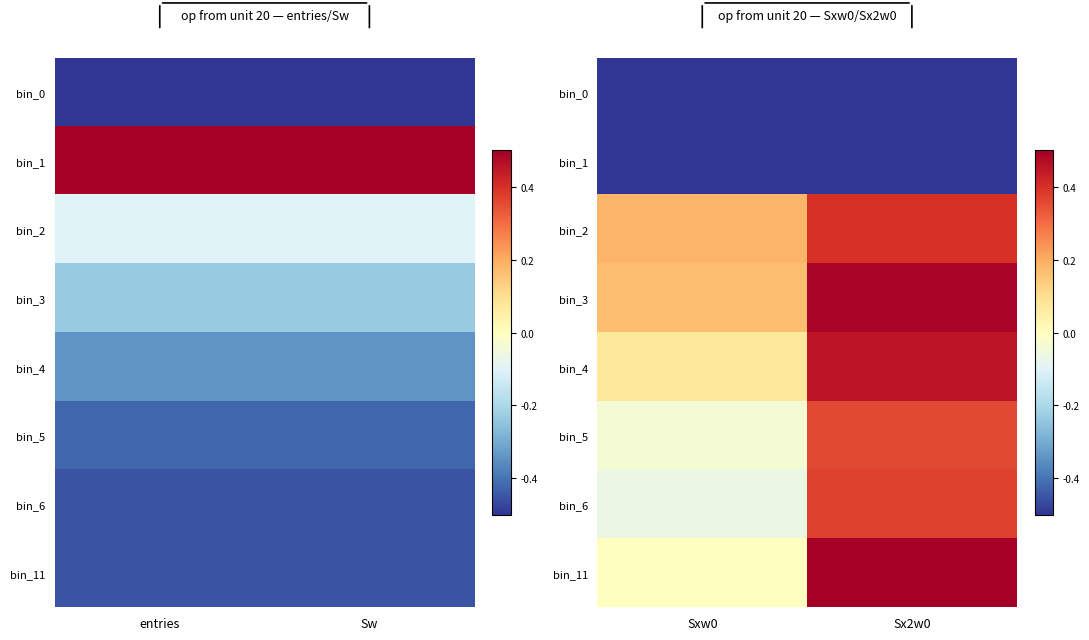

At which category does the chart reach its peak across all series?

Sx2w0